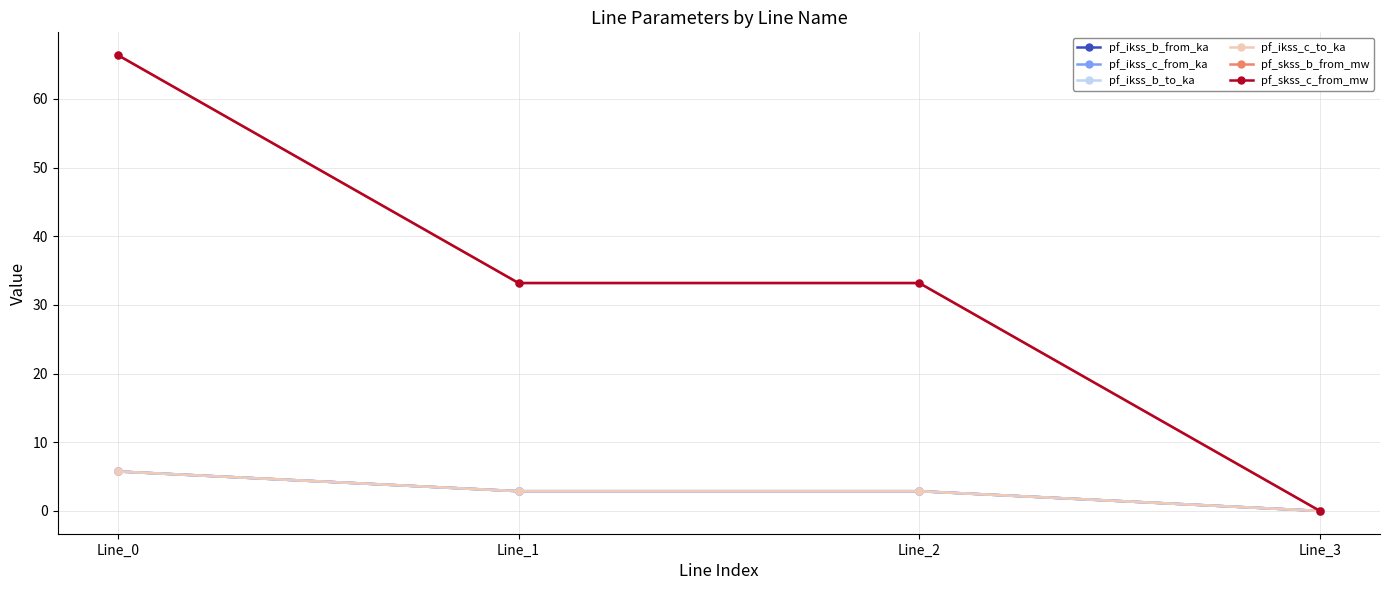

Is this an area chart (filled region under the line)?

No